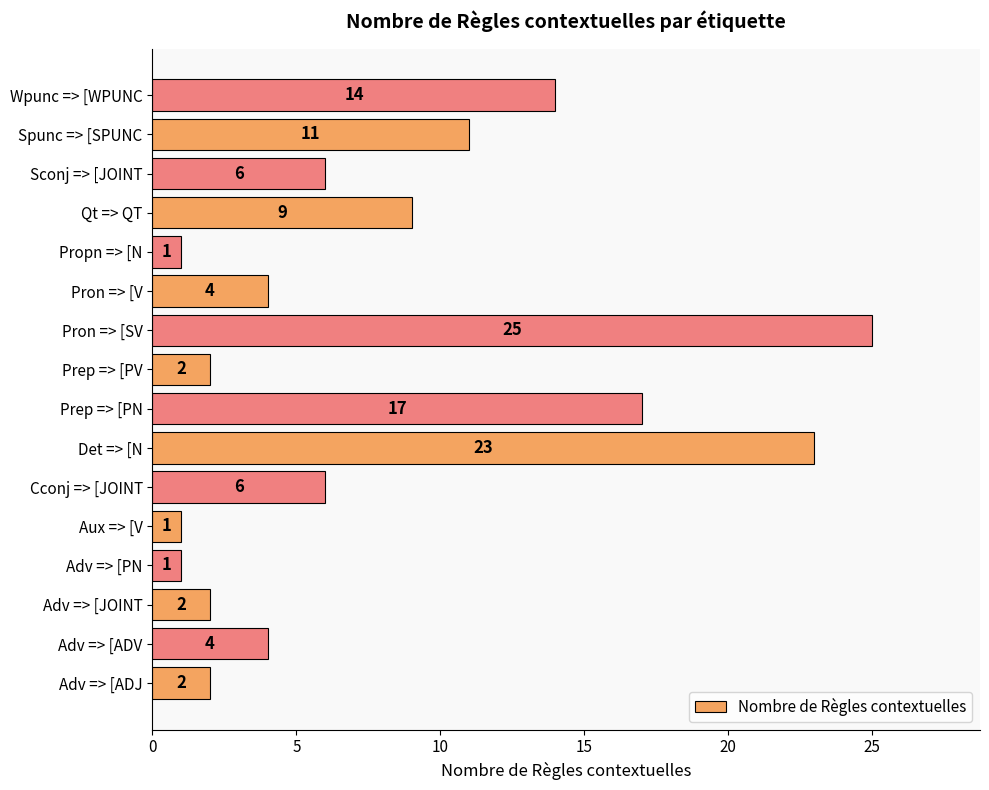

Reading bottom to top, list all the values displayed in this chart.

Adv => [ADJ=2	Adv => [ADV=4	Adv => [JOINT=2	Adv => [PN=1	Aux => [V=1	Cconj => [JOINT=6	Det => [N=23	Prep => [PN=17	Prep => [PV=2	Pron => [SV=25	Pron => [V=4	Propn => [N=1	Qt => QT=9	Sconj => [JOINT=6	Spunc => [SPUNC=11	Wpunc => [WPUNC=14